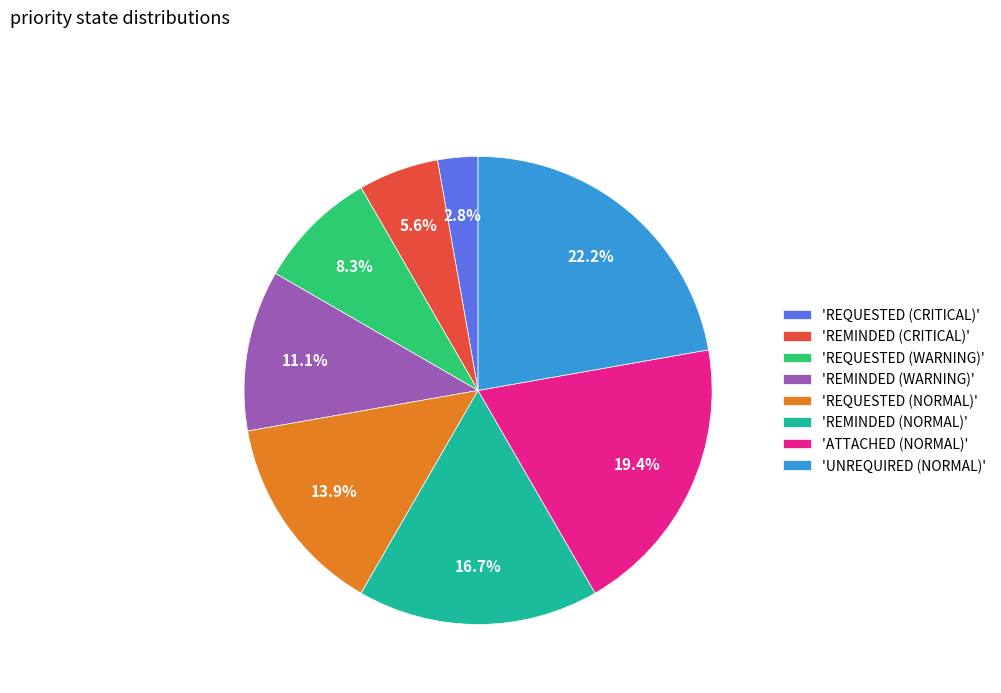

What is the largest slice in the pie chart?

'UNREQUIRED (NORMAL)'